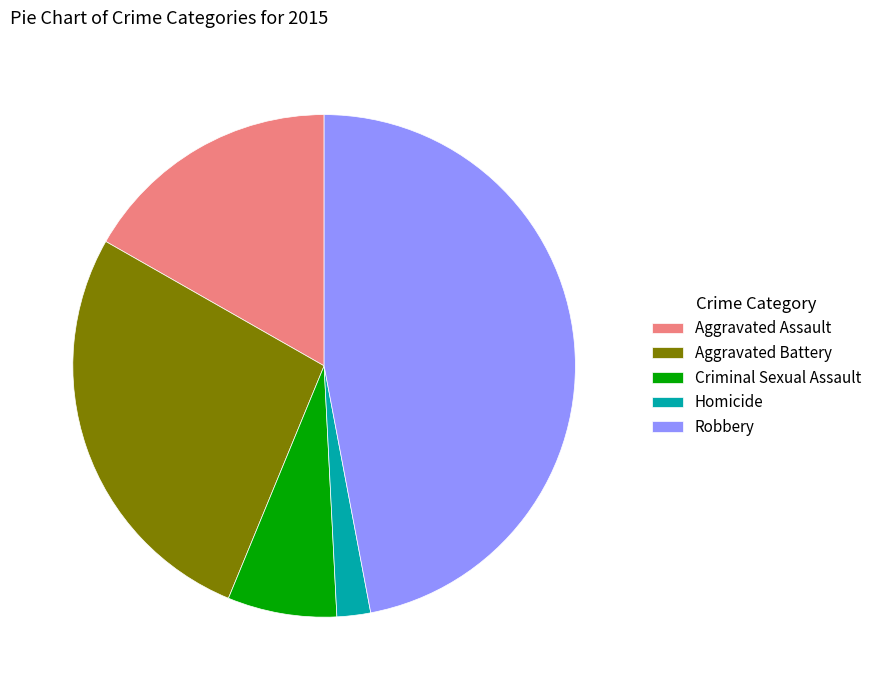

Count the number of slices in the pie.

5